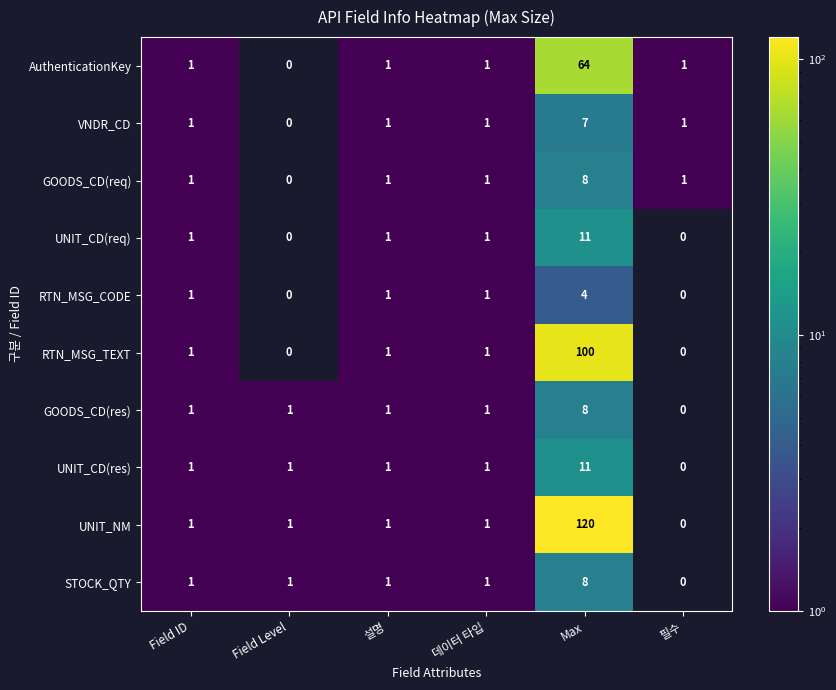

How many distinct data groups are displayed?

10